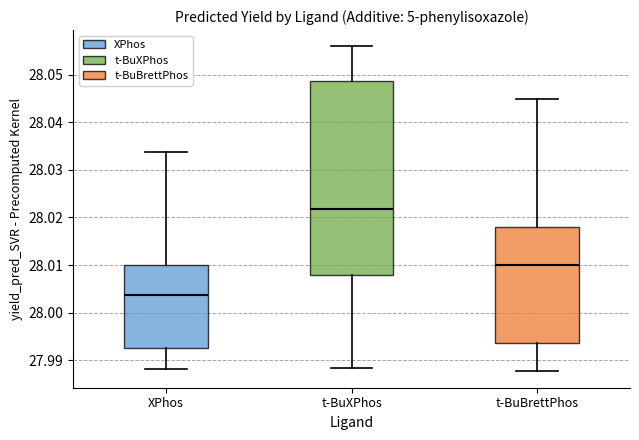

Which box is the tallest, from its lower edge to its upper edge?

t-BuXPhos